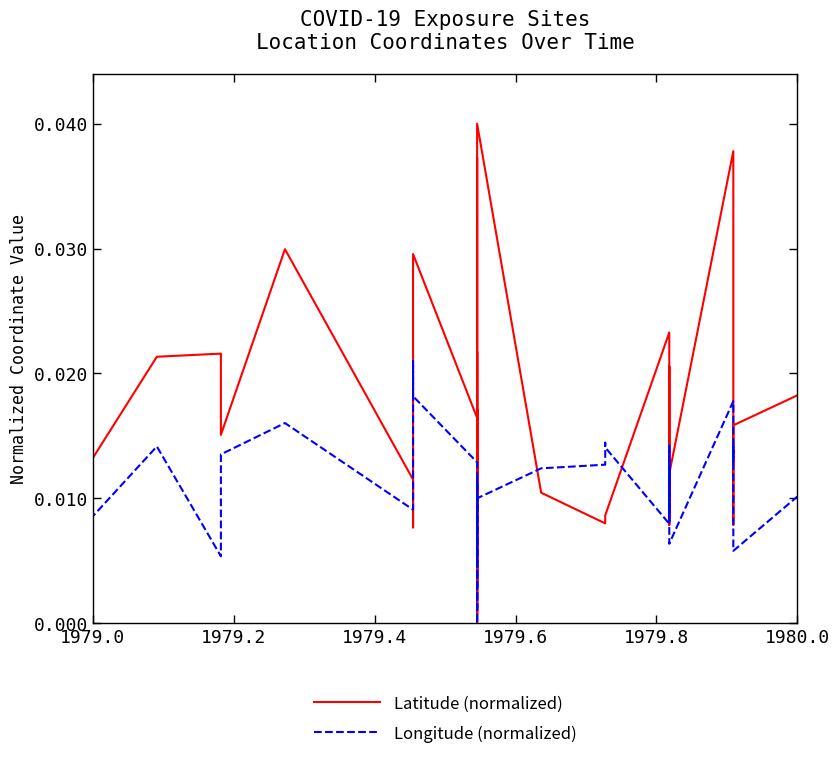

Is the value of Longitude (normalized) at 23 greater than the value of Latitude (normalized) at 21?

No